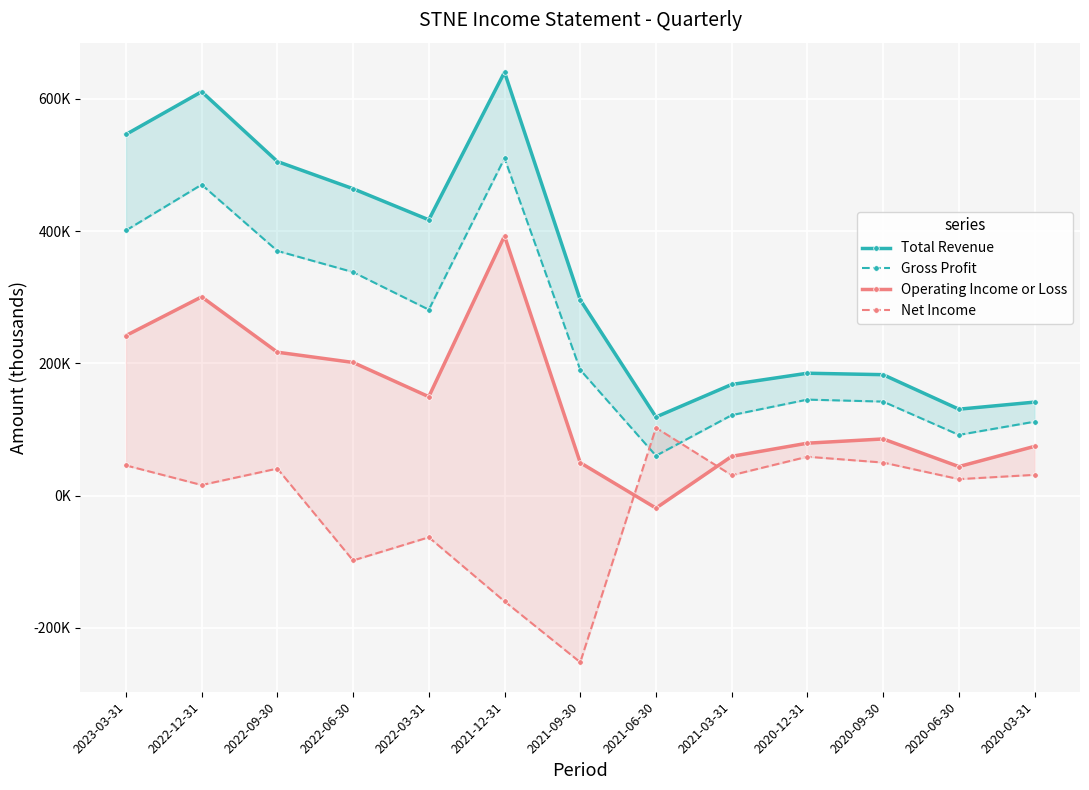

Which series has the largest total across all categories?

Total Revenue